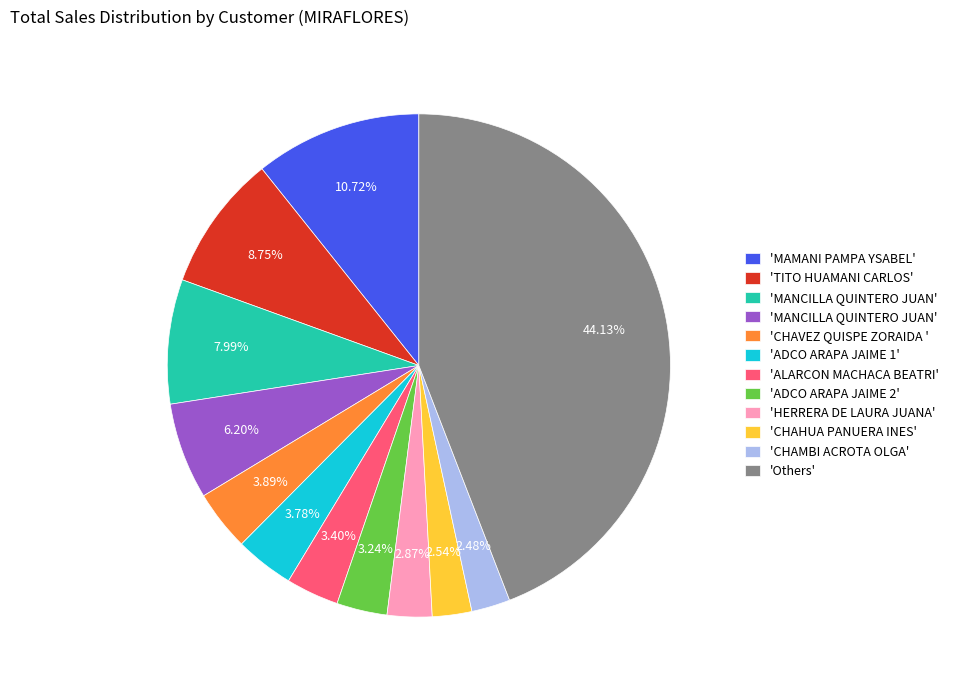

Does any single category account for the majority?

No